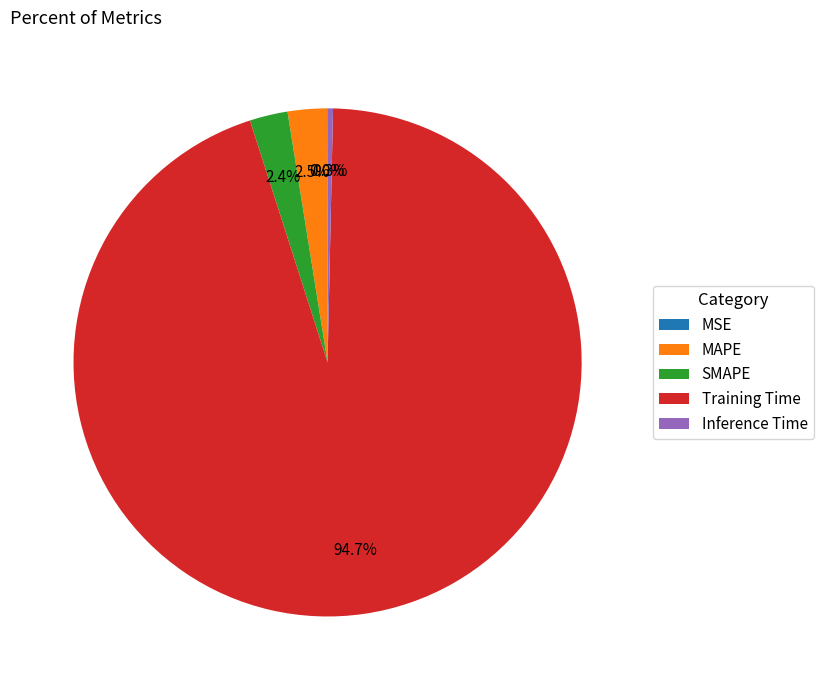

Between Inference Time and SMAPE, which is larger?

SMAPE